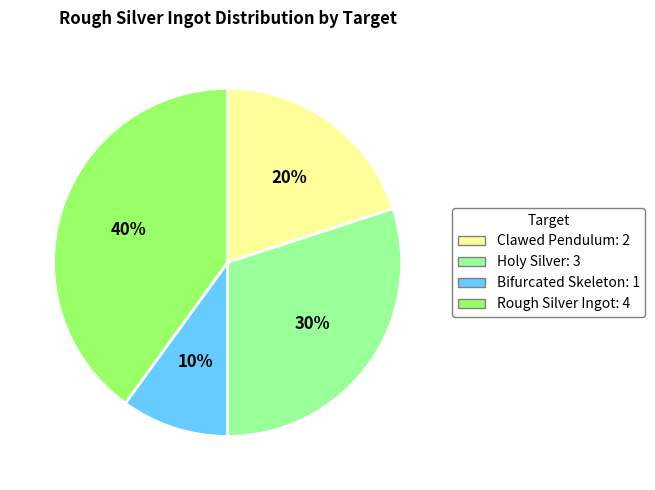

What is the ratio of the value at Holy Silver to the value at Bifurcated Skeleton?

3.0